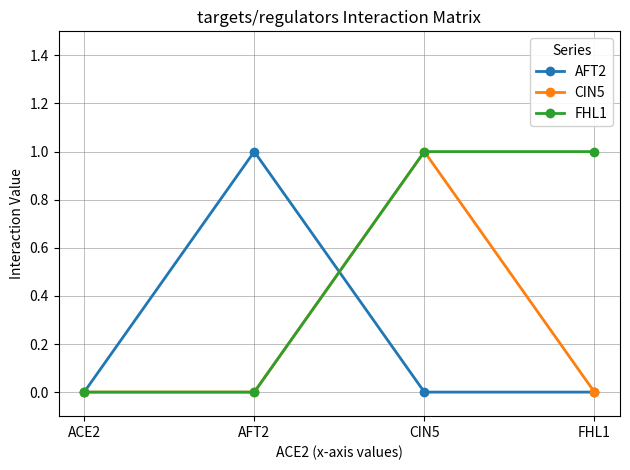

True or false: AFT2 has a value of 0 at FHL1.

True